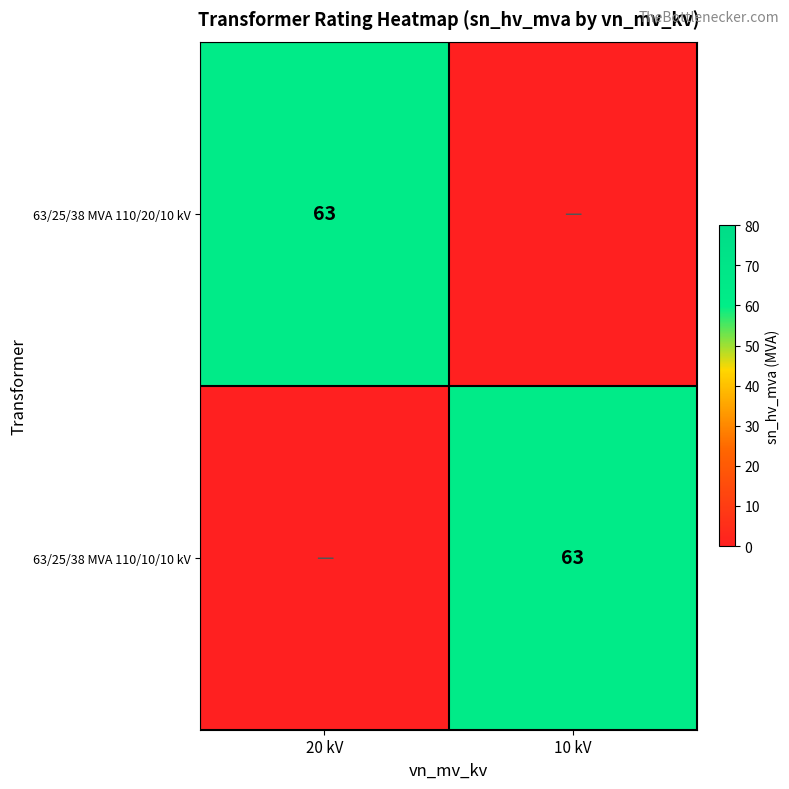

The value of 63/25/38 MVA 110/20/10 kV at 20 kV is 111. True or false?

False